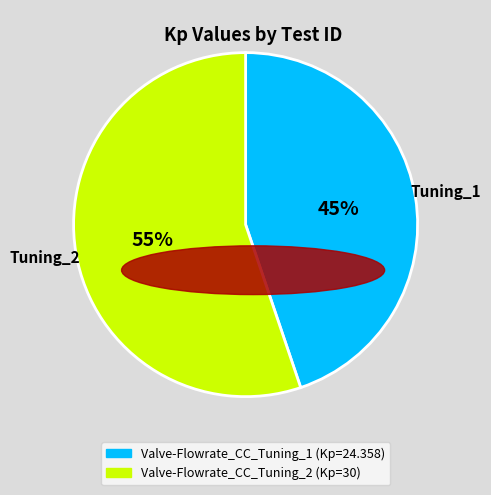

What is the smallest slice in the pie chart?

Valve-Flowrate_CC_Tuning_1